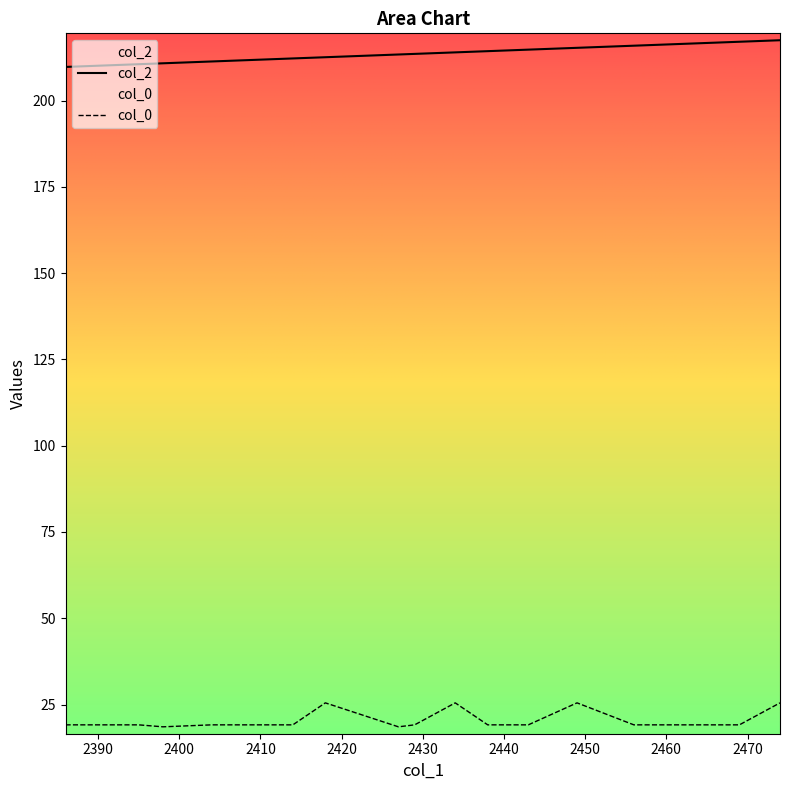

List the labels in order of col_2 value, smallest first.

2386, 2386, 2390, 2395, 2398, 2404, 2409, 2414, 2418, 2427, 2429, 2434, 2438, 2443, 2449, 2456, 2460, 2465, 2469, 2474